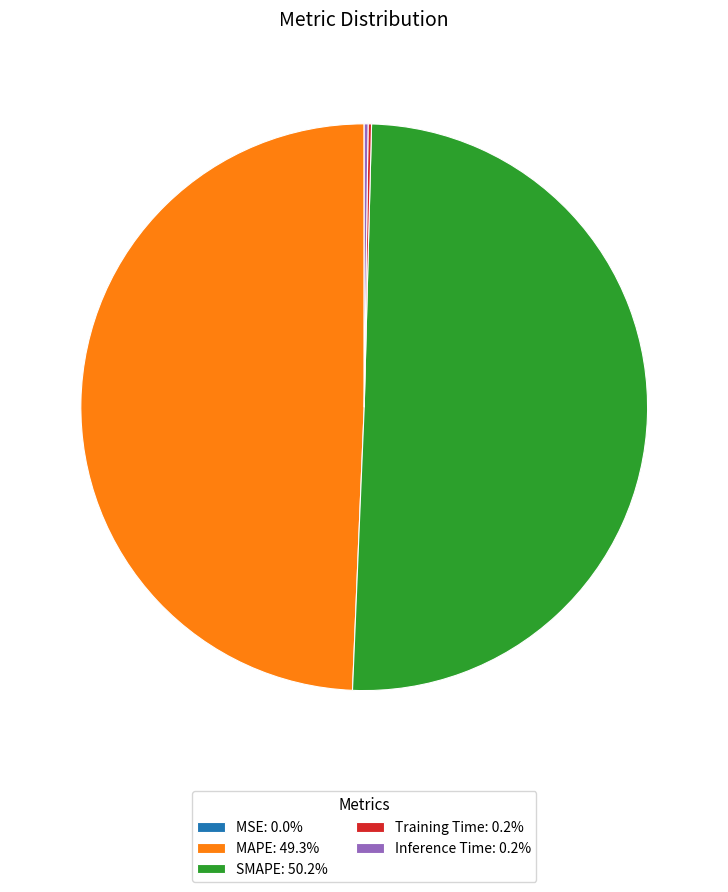

Approximately how many times larger is the value at SMAPE: 50.2% compared to MAPE: 49.3%?

1.0